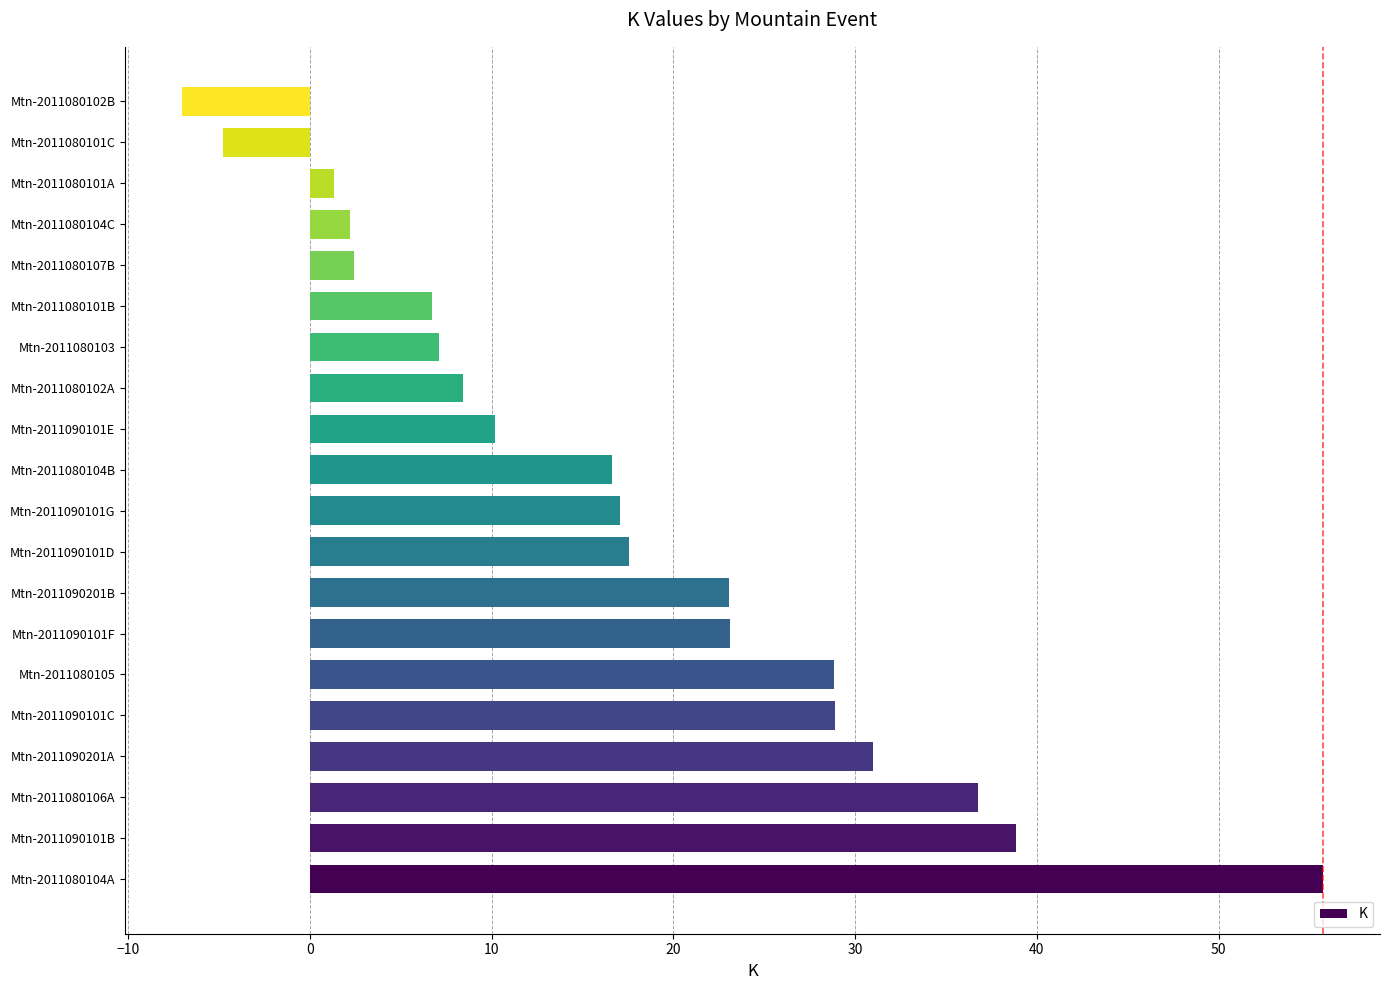

What is the difference between the maximum and minimum values?

62.8